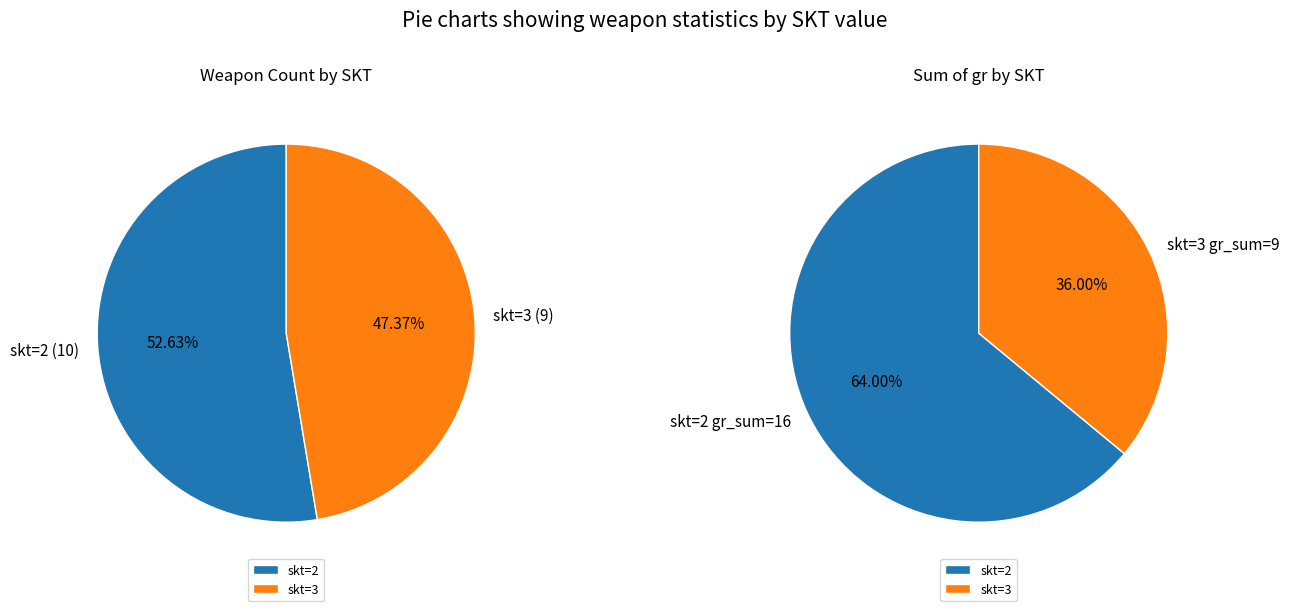

Which has a higher value, skt=3 or skt=2?

skt=2